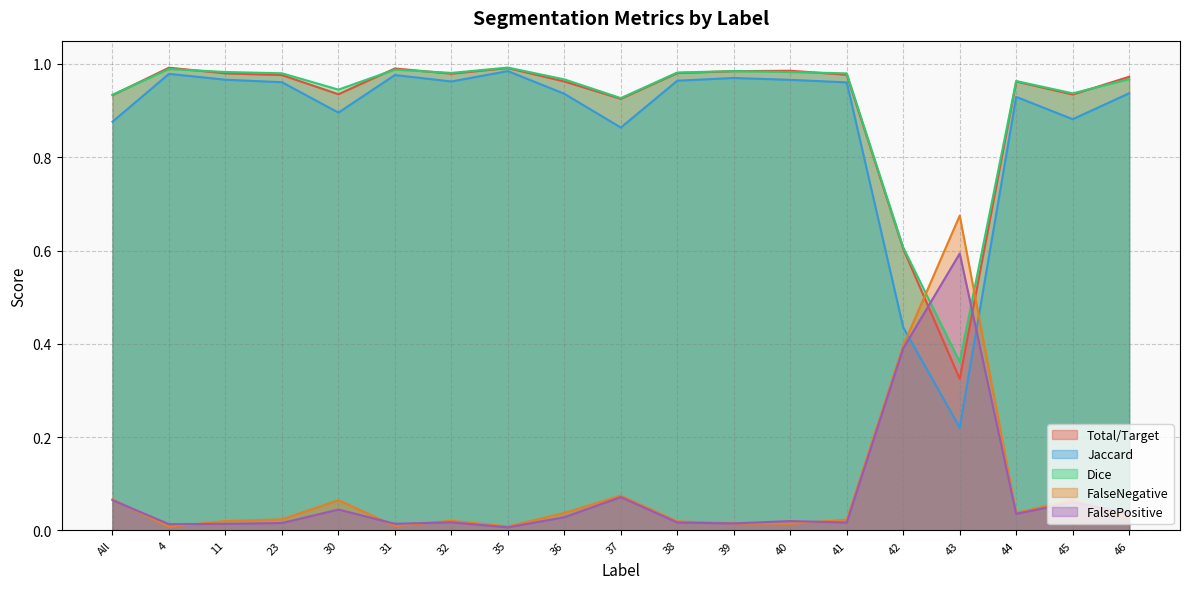

Which series has the widest spread of values?

Jaccard